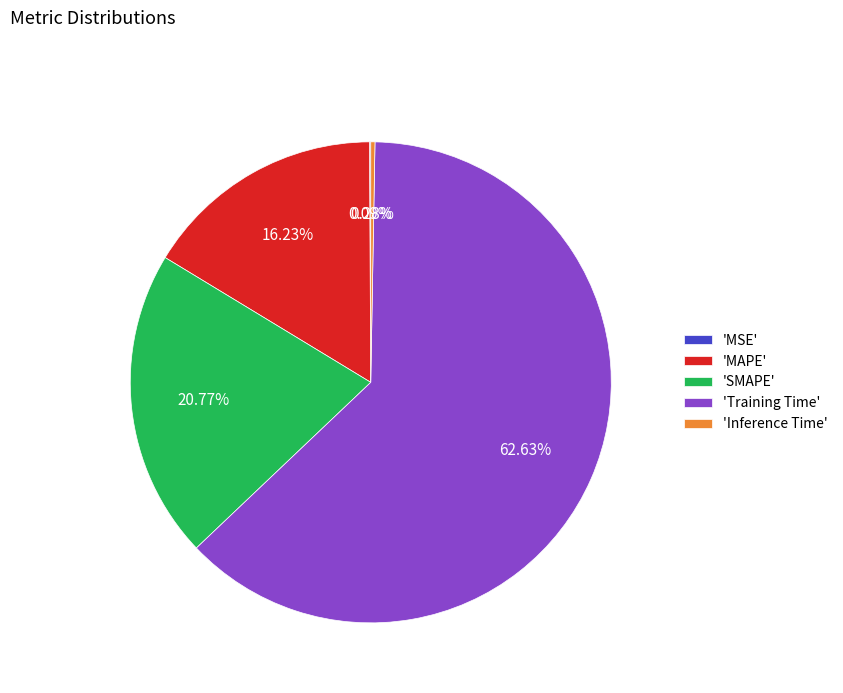

Is the sum of 'MAPE' and 'Inference Time' greater than half?

No